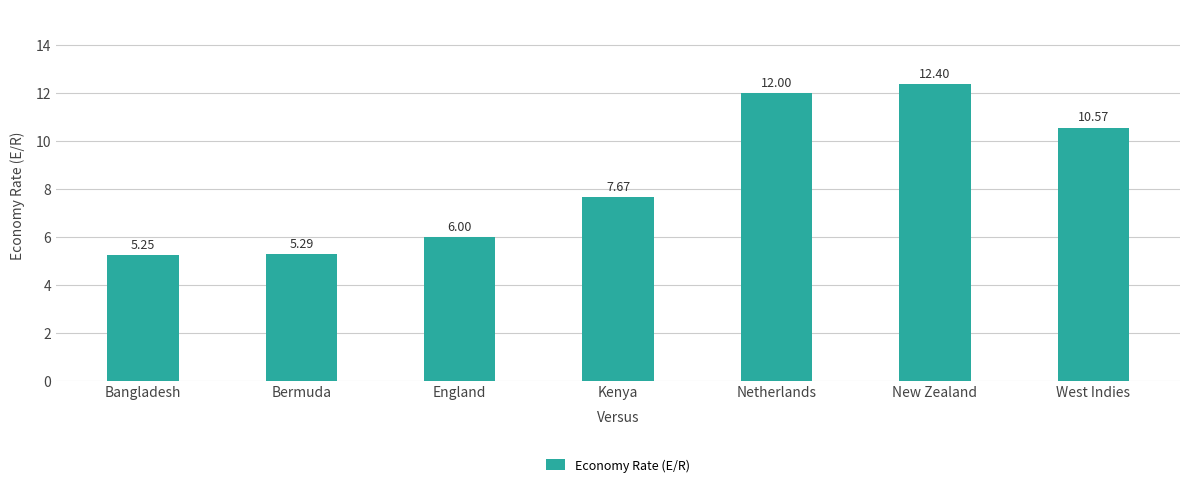

Read the value at Kenya.

7.7